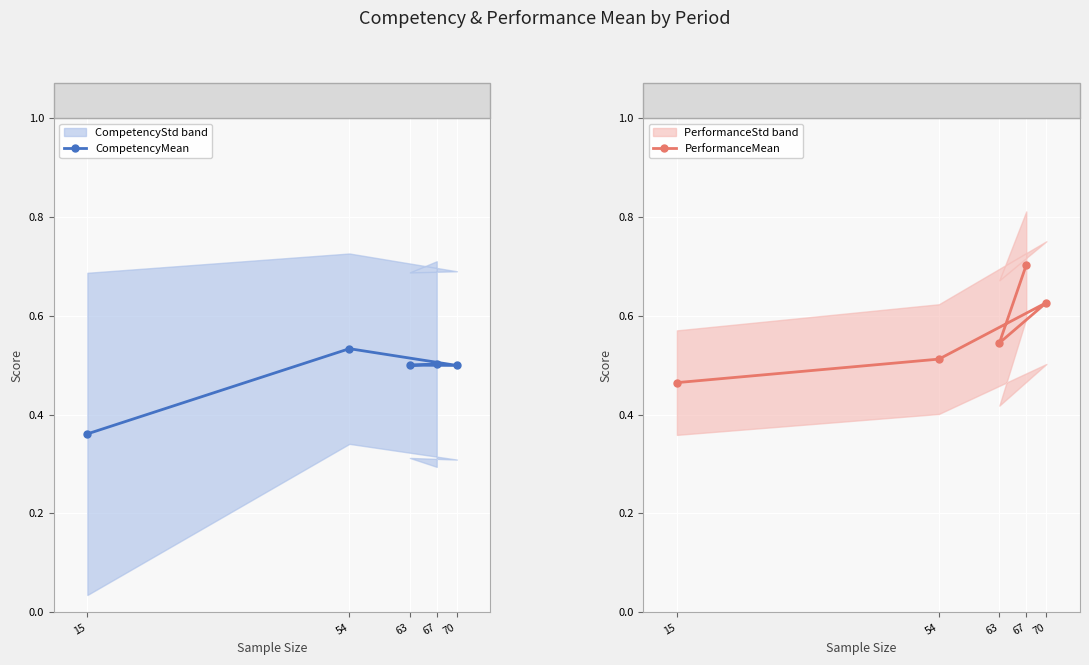

Between 70 and 63, which series saw the biggest shift?

PerformanceMean